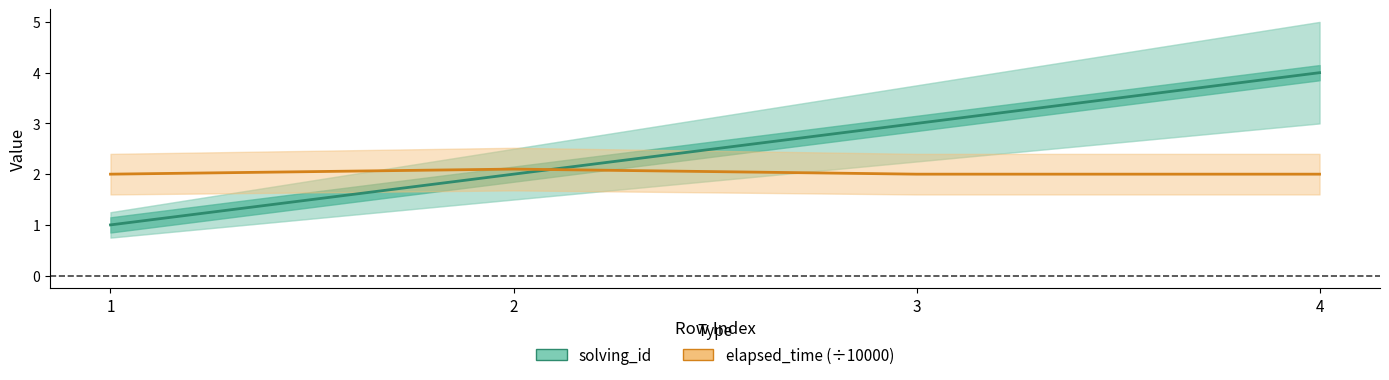

What is the sum of all solving_id values?

10.0